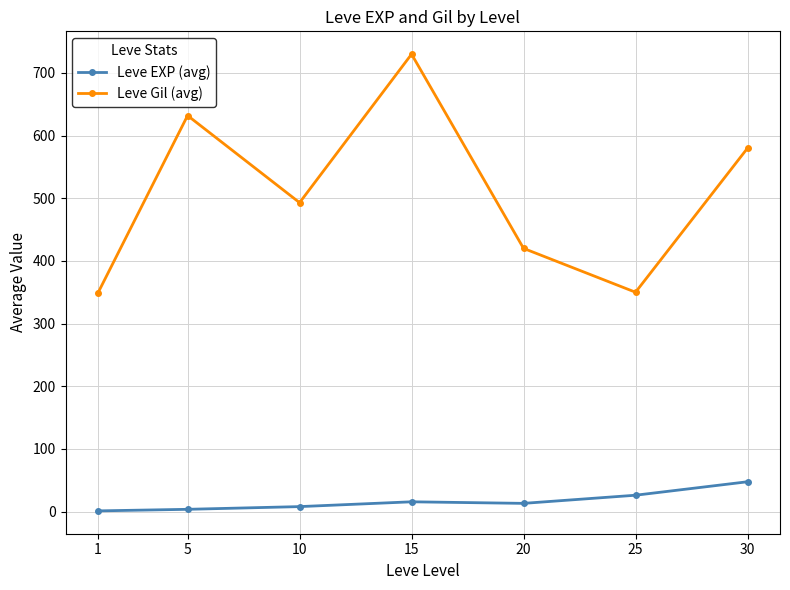

Which series has the largest range (max minus min)?

Leve Gil (avg)